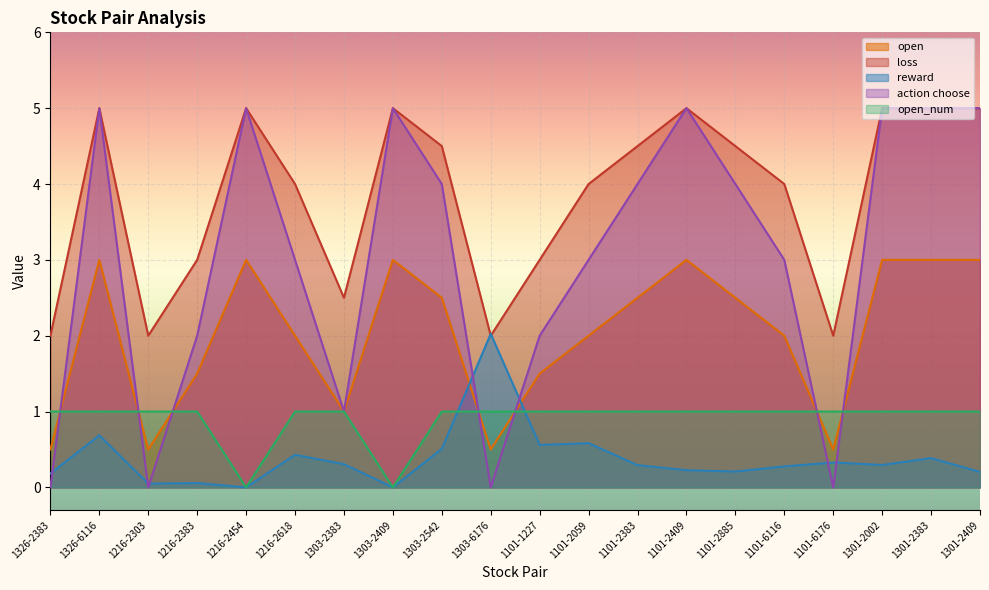

Read the loss value at 1101-2409.

5.0